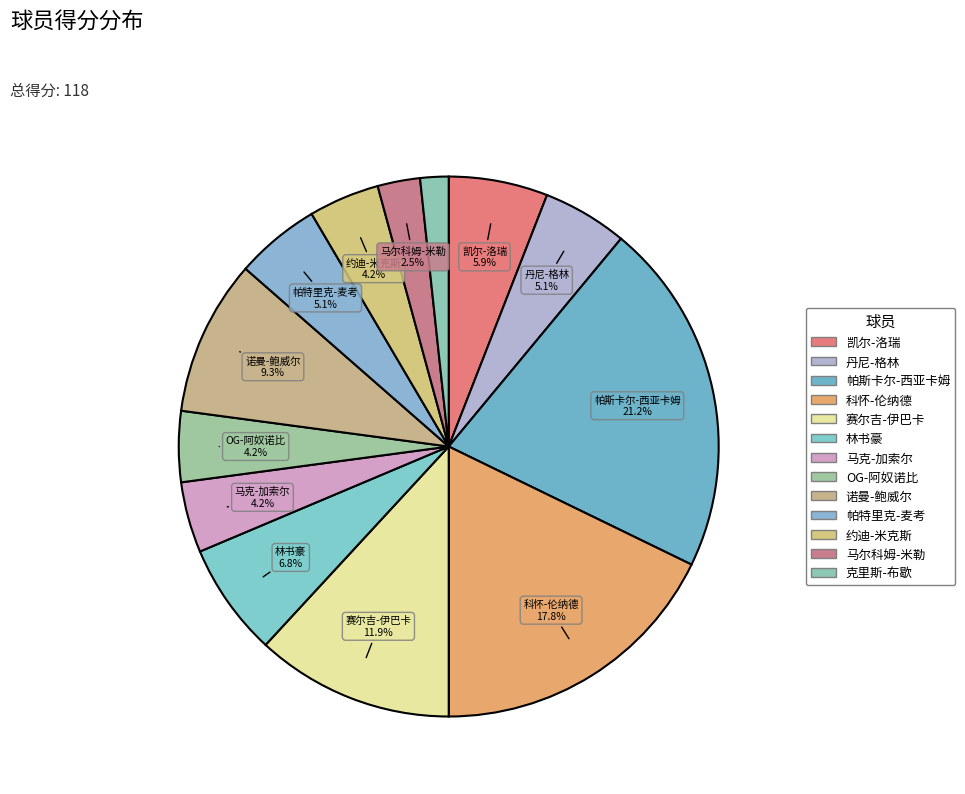

To the nearest percent, what percentage of the pie is 约迪-米克斯?

4%